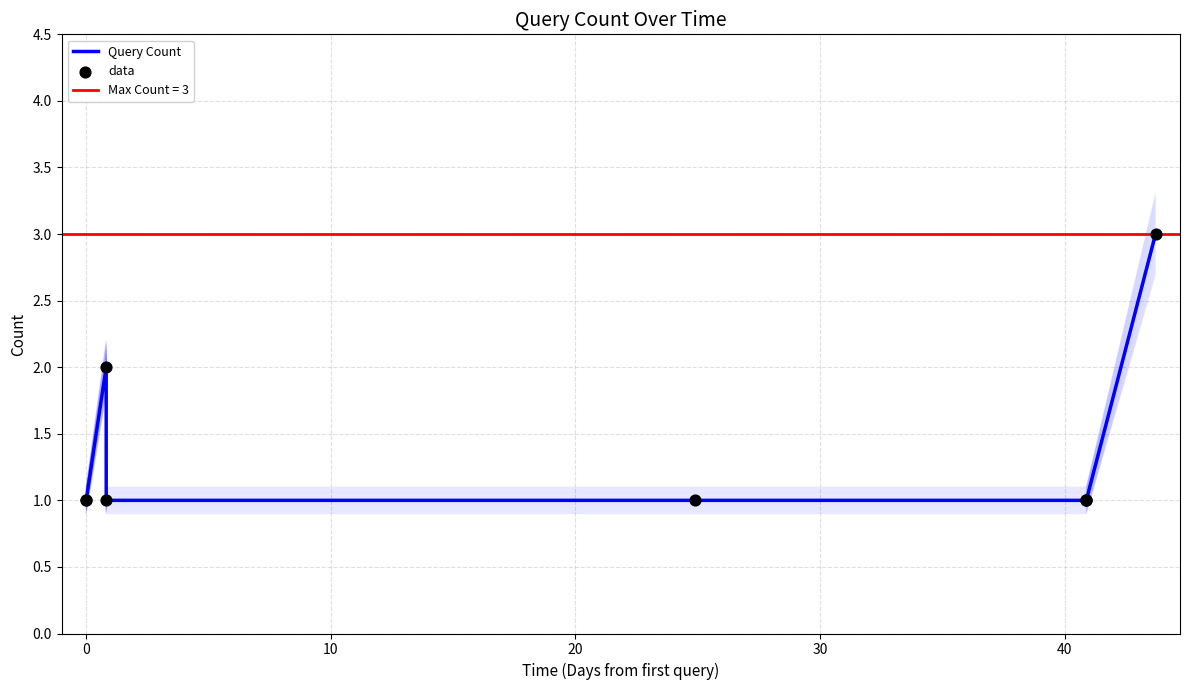

Which series reaches the maximum Y coordinate?

Query Count